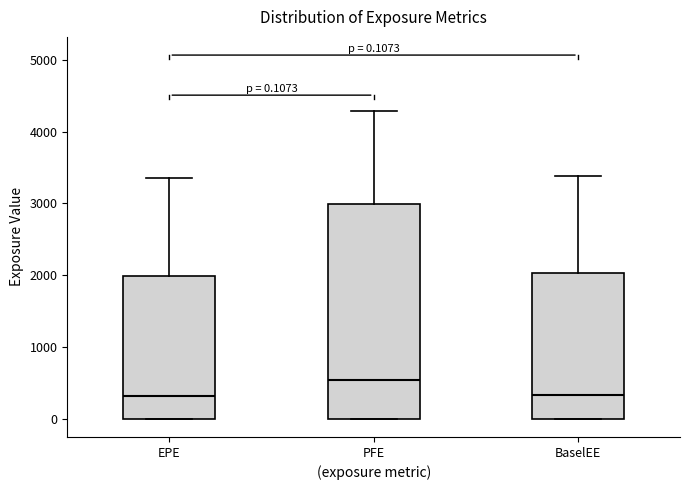

Which box is the tallest, from its lower edge to its upper edge?

PFE